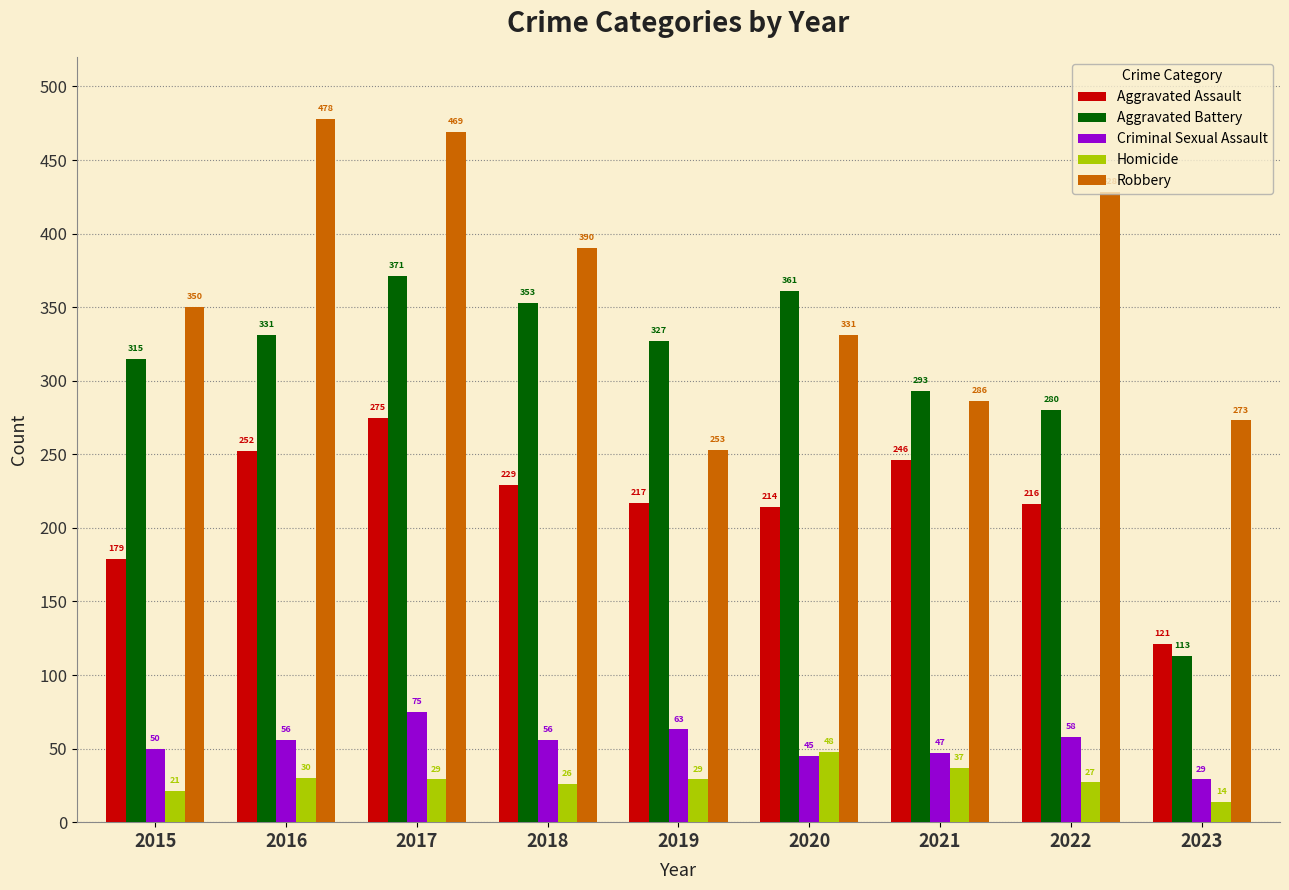

What is the value of the Homicide bar at the 3rd from the left?

29